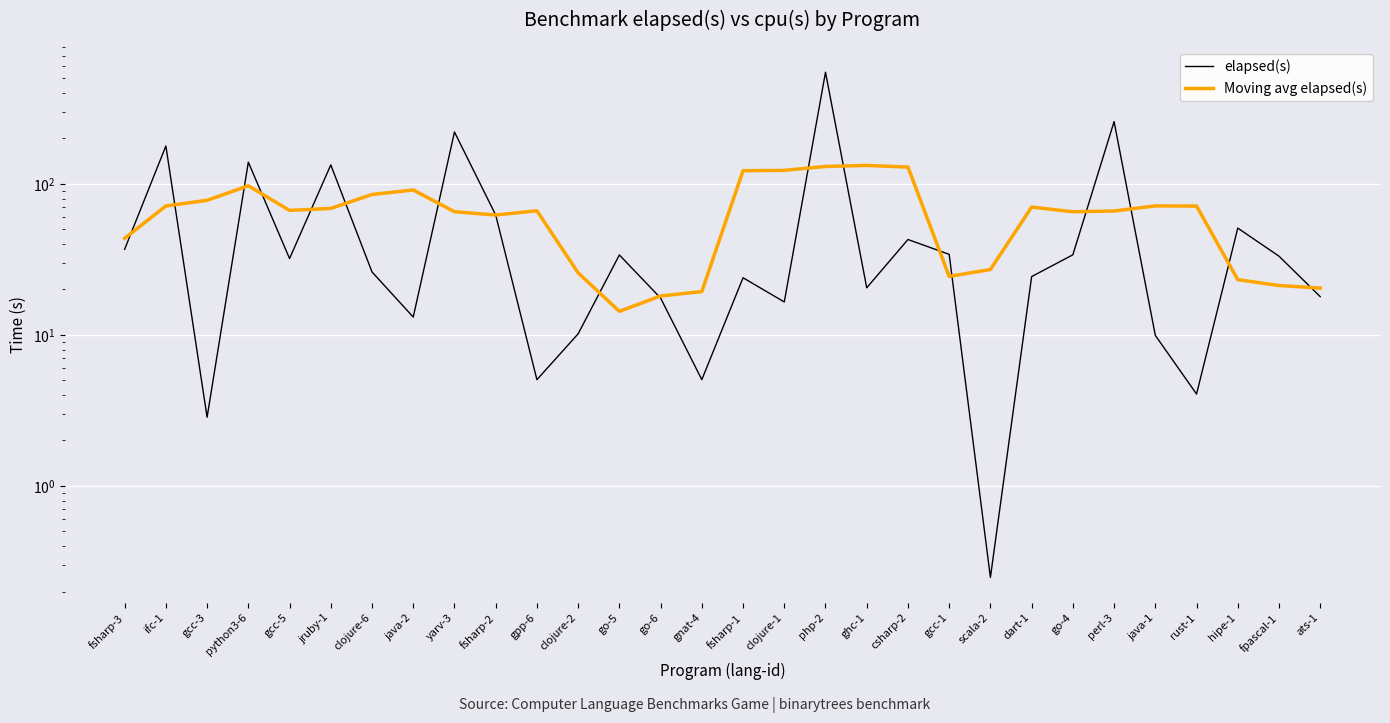

Between python3-6 and clojure-6, which series saw the biggest shift?

elapsed(s)